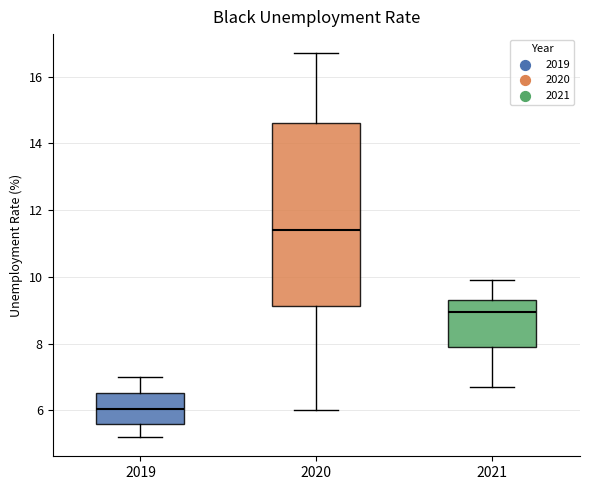

Where does the median line of the box at x = 2019 sit on the y-axis? The values are not printed on the chart, so give them approximately, as read against the axis.

6.0